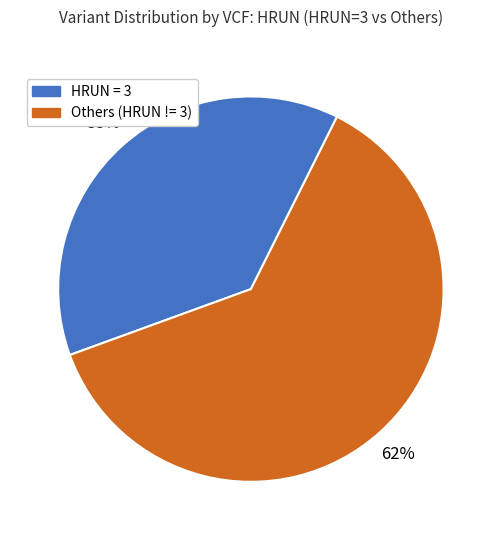

What percentage is the HRUN = 3 slice, to the nearest percent?

38%